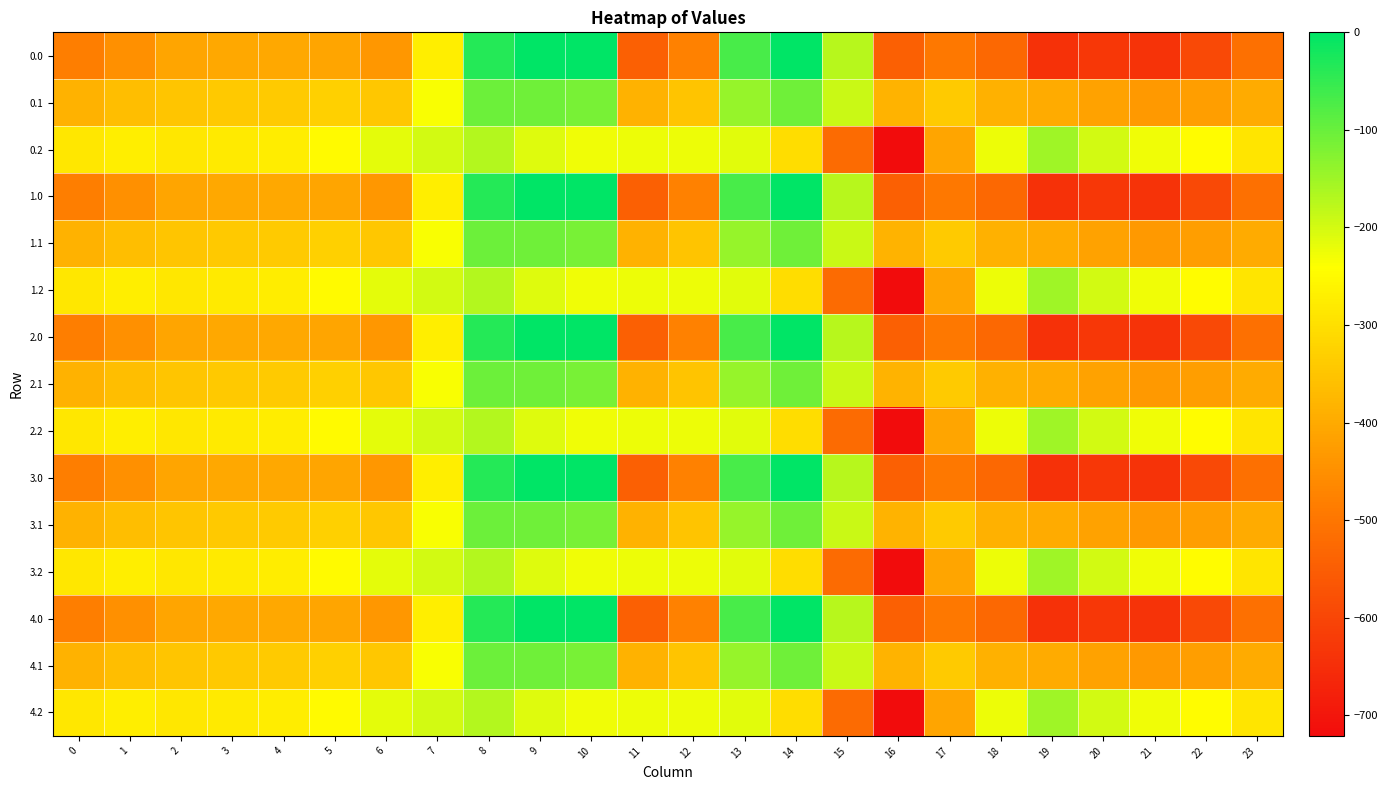

Reading left to right, what are all the values shown in this chart?

0.0: 0=-482.0	1=-449.5	2=-410.3	3=-404.4	4=-404.9	5=-410.8	6=-435.0	7=-270.7	8=-35.0	9=0.0	10=0.0	11=-544.3	12=-477.2	13=-70.2	14=-0.3	15=-172.8	16=-545.4	17=-493.8	18=-529.6	19=-644.5	20=-629.9	21=-638.4	22=-592.3	23=-511.3
0.1: 0=-384.6	1=-361.1	2=-347.9	3=-342.7	4=-339.6	5=-329.5	6=-345.2	7=-234.9	8=-102.3	9=-104.8	10=-114.0	11=-384.7	12=-350.8	13=-141.2	14=-105.5	15=-190.4	16=-380.5	17=-340.1	18=-388.5	19=-399.7	20=-414.5	21=-432.4	22=-419.9	23=-399.4
0.2: 0=-287.1	1=-272.7	2=-285.5	3=-281.0	4=-274.4	5=-248.1	6=-216.4	7=-199.0	8=-169.5	9=-209.6	10=-228.0	11=-225.2	12=-224.3	13=-212.2	14=-301.9	15=-522.2	16=-721.2	17=-409.5	18=-223.1	19=-151.1	20=-199.2	21=-226.4	22=-247.4	23=-287.5
1.0: 0=-482.0	1=-449.5	2=-410.3	3=-404.4	4=-404.9	5=-410.8	6=-435.0	7=-270.7	8=-35.0	9=0.0	10=0.0	11=-544.3	12=-477.2	13=-70.2	14=-0.3	15=-172.8	16=-545.4	17=-493.8	18=-529.6	19=-644.5	20=-629.9	21=-638.4	22=-592.3	23=-511.3
1.1: 0=-384.6	1=-361.1	2=-347.9	3=-342.7	4=-339.6	5=-329.5	6=-345.2	7=-234.9	8=-102.3	9=-104.8	10=-114.0	11=-384.7	12=-350.8	13=-141.2	14=-105.5	15=-190.4	16=-380.5	17=-340.1	18=-388.5	19=-399.7	20=-414.5	21=-432.4	22=-419.9	23=-399.4
1.2: 0=-287.1	1=-272.7	2=-285.5	3=-281.0	4=-274.4	5=-248.1	6=-216.4	7=-199.0	8=-169.5	9=-209.6	10=-228.0	11=-225.2	12=-224.3	13=-212.2	14=-301.9	15=-522.2	16=-721.2	17=-409.5	18=-223.1	19=-151.1	20=-199.2	21=-226.4	22=-247.4	23=-287.5
2.0: 0=-482.0	1=-449.5	2=-410.3	3=-404.4	4=-404.9	5=-410.8	6=-435.0	7=-270.7	8=-35.0	9=0.0	10=0.0	11=-544.3	12=-477.2	13=-70.2	14=-0.3	15=-172.8	16=-545.4	17=-493.8	18=-529.6	19=-644.5	20=-629.9	21=-638.4	22=-592.3	23=-511.3
2.1: 0=-384.6	1=-361.1	2=-347.9	3=-342.7	4=-339.6	5=-329.5	6=-345.2	7=-234.9	8=-102.3	9=-104.8	10=-114.0	11=-384.7	12=-350.8	13=-141.2	14=-105.5	15=-190.4	16=-380.5	17=-340.1	18=-388.5	19=-399.7	20=-414.5	21=-432.4	22=-419.9	23=-399.4
2.2: 0=-287.1	1=-272.7	2=-285.5	3=-281.0	4=-274.4	5=-248.1	6=-216.4	7=-199.0	8=-169.5	9=-209.6	10=-228.0	11=-225.2	12=-224.3	13=-212.2	14=-301.9	15=-522.2	16=-721.2	17=-409.5	18=-223.1	19=-151.1	20=-199.2	21=-226.4	22=-247.4	23=-287.5
3.0: 0=-482.0	1=-449.5	2=-410.3	3=-404.4	4=-404.9	5=-410.8	6=-435.0	7=-270.7	8=-35.0	9=0.0	10=0.0	11=-544.3	12=-477.2	13=-70.2	14=-0.3	15=-172.8	16=-545.4	17=-493.8	18=-529.6	19=-644.5	20=-629.9	21=-638.4	22=-592.3	23=-511.3
3.1: 0=-384.6	1=-361.1	2=-347.9	3=-342.7	4=-339.6	5=-329.5	6=-345.2	7=-234.9	8=-102.3	9=-104.8	10=-114.0	11=-384.7	12=-350.8	13=-141.2	14=-105.5	15=-190.4	16=-380.5	17=-340.1	18=-388.5	19=-399.7	20=-414.5	21=-432.4	22=-419.9	23=-399.4
3.2: 0=-287.1	1=-272.7	2=-285.5	3=-281.0	4=-274.4	5=-248.1	6=-216.4	7=-199.0	8=-169.5	9=-209.6	10=-228.0	11=-225.2	12=-224.3	13=-212.2	14=-301.9	15=-522.2	16=-721.2	17=-409.5	18=-223.1	19=-151.1	20=-199.2	21=-226.4	22=-247.4	23=-287.5
4.0: 0=-482.0	1=-449.5	2=-410.3	3=-404.4	4=-404.9	5=-410.8	6=-435.0	7=-270.7	8=-35.0	9=0.0	10=0.0	11=-544.3	12=-477.2	13=-70.2	14=-0.3	15=-172.8	16=-545.4	17=-493.8	18=-529.6	19=-644.5	20=-629.9	21=-638.4	22=-592.3	23=-511.3
4.1: 0=-384.6	1=-361.1	2=-347.9	3=-342.7	4=-339.6	5=-329.5	6=-345.2	7=-234.9	8=-102.3	9=-104.8	10=-114.0	11=-384.7	12=-350.8	13=-141.2	14=-105.5	15=-190.4	16=-380.5	17=-340.1	18=-388.5	19=-399.7	20=-414.5	21=-432.4	22=-419.9	23=-399.4
4.2: 0=-287.1	1=-272.7	2=-285.5	3=-281.0	4=-274.4	5=-248.1	6=-216.4	7=-199.0	8=-169.5	9=-209.6	10=-228.0	11=-225.2	12=-224.3	13=-212.2	14=-301.9	15=-522.2	16=-721.2	17=-409.5	18=-223.1	19=-151.1	20=-199.2	21=-226.4	22=-247.4	23=-287.5